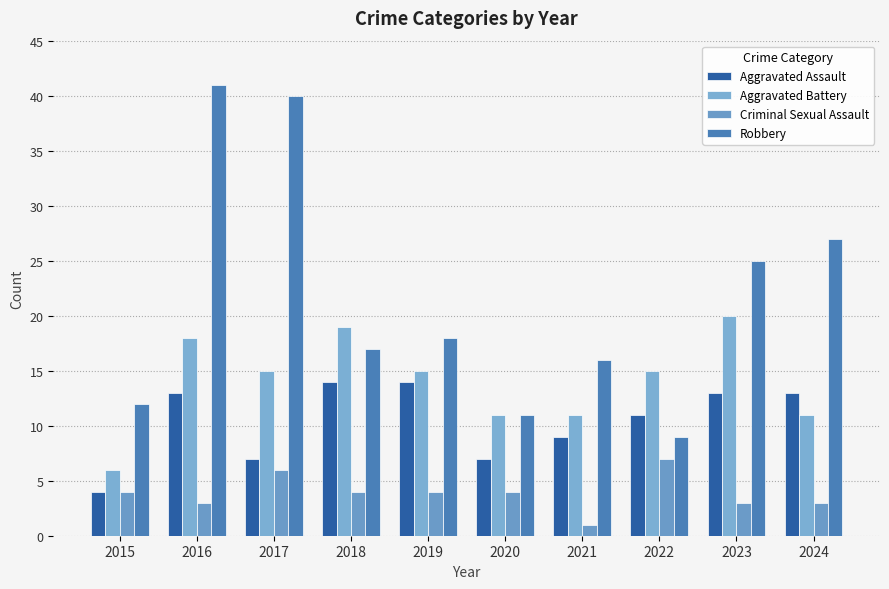

At 2017, list the series in order from largest to smallest.

Robbery, Aggravated Battery, Aggravated Assault, Criminal Sexual Assault